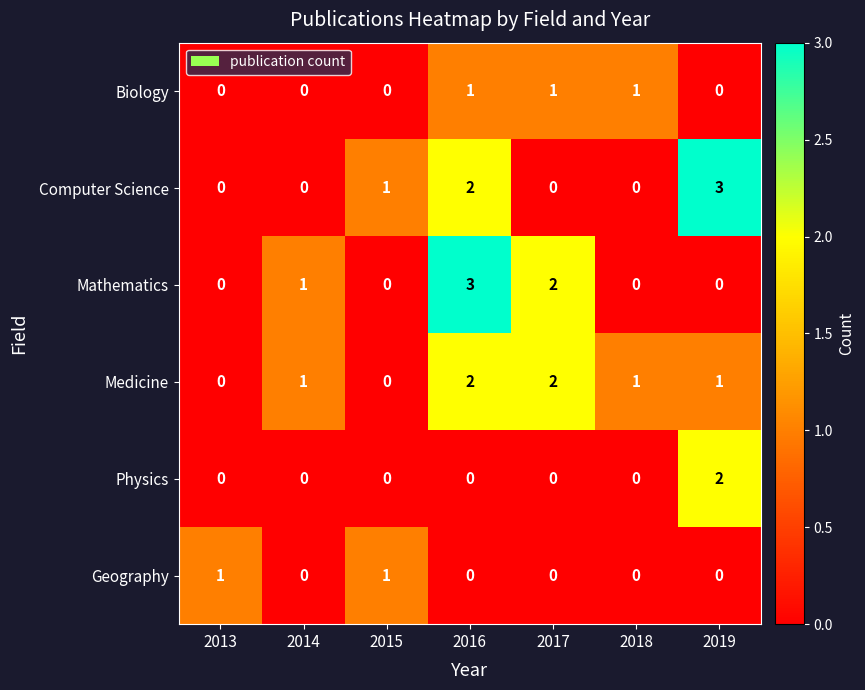

Is it true that Medicine equals 2 at 2017?

True